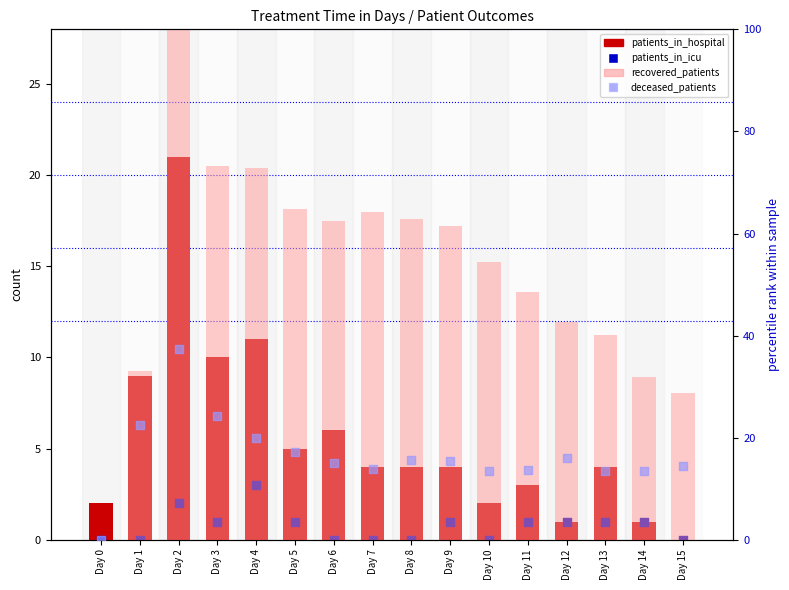

At which category is the sum across all series the highest?

Day 2